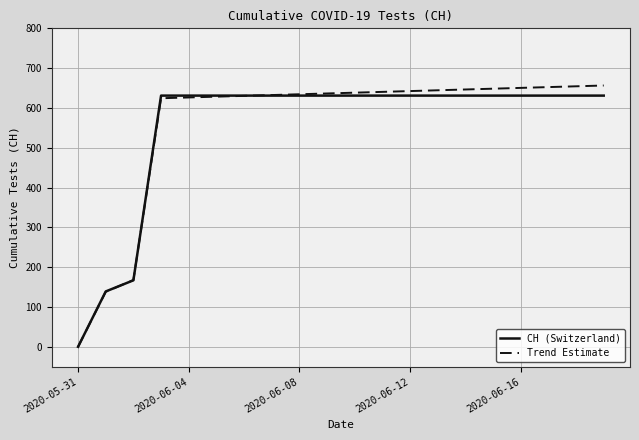

What is the maximum value shown in the chart?

656.4